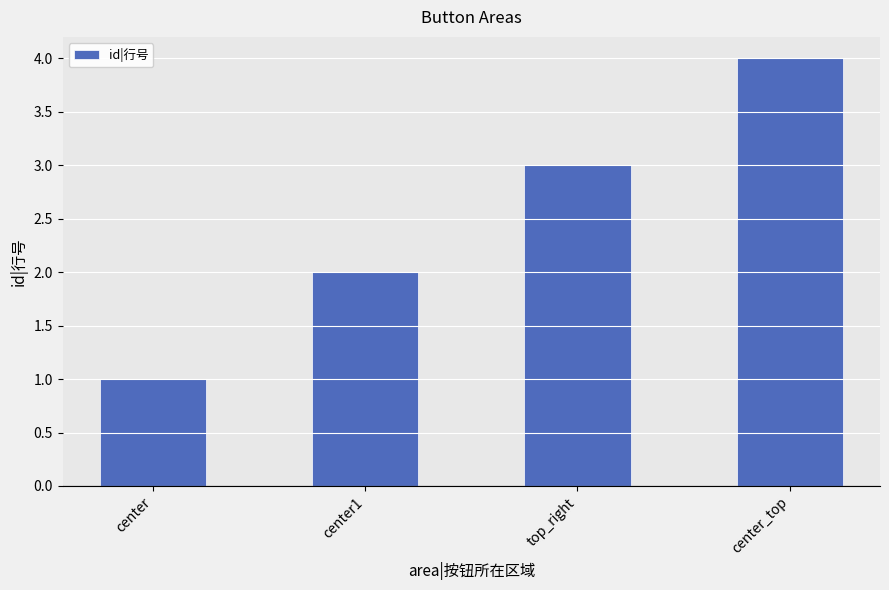

What position from the left is center_top?

4